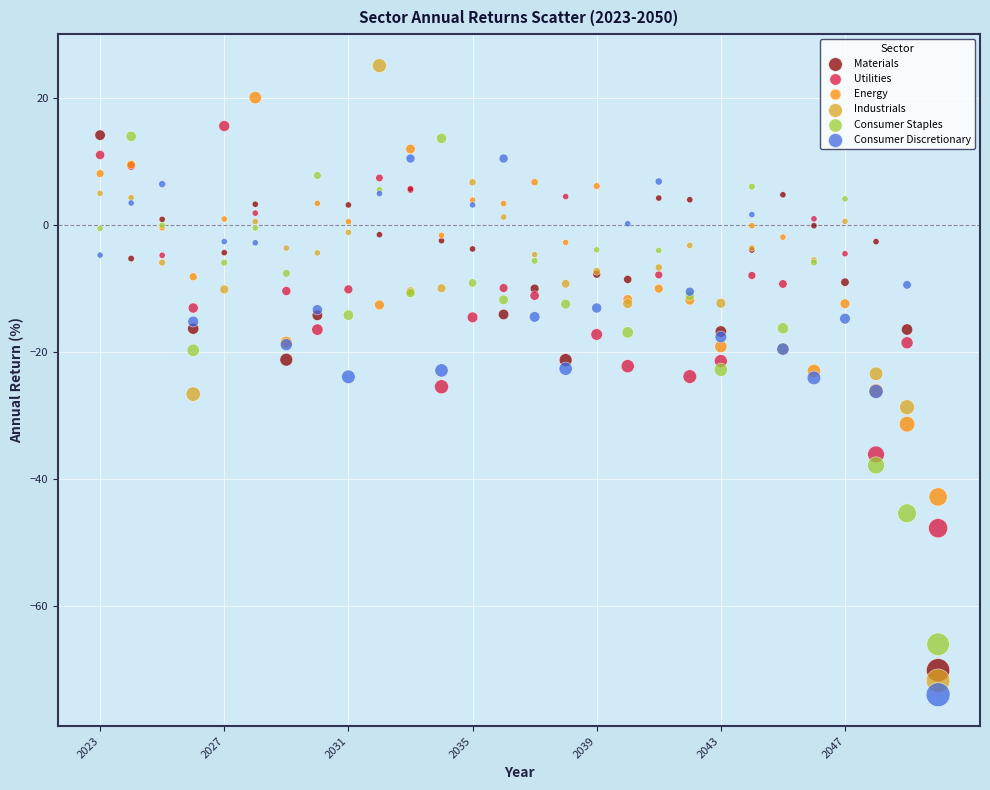

What is the X range (max minus min) for the scatter plot?

27.0